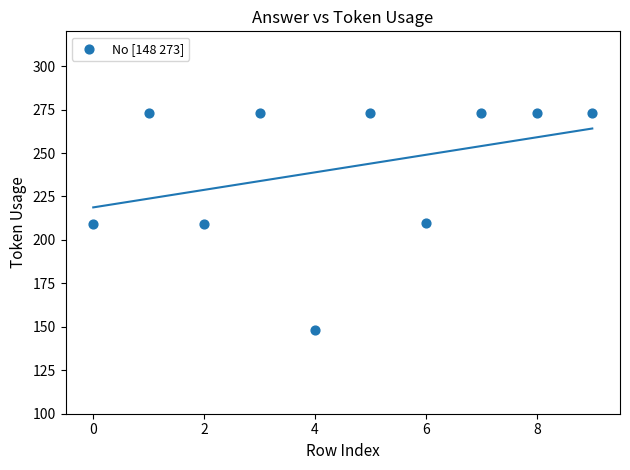

What is the average Y value?

241